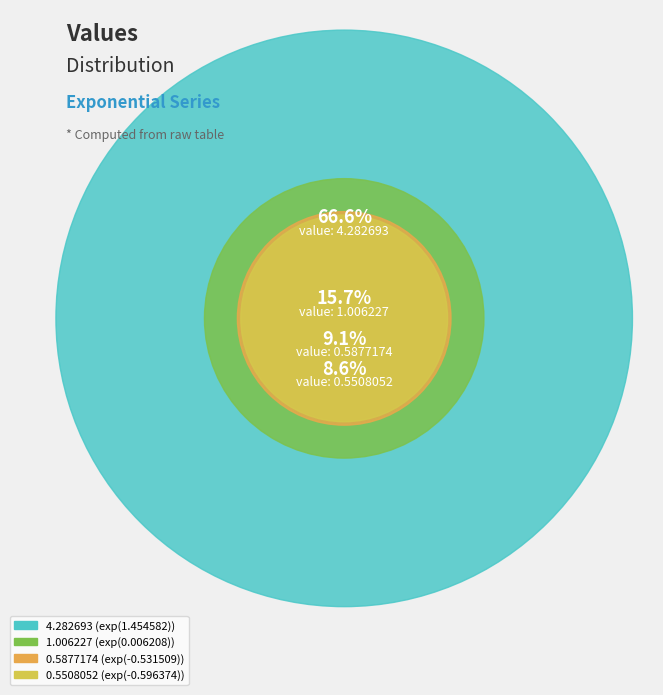

Count the number of slices in the pie.

4